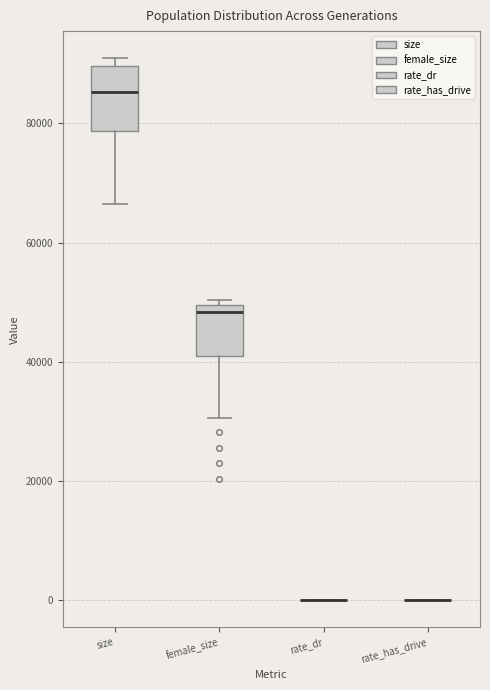

Comparing the boxes themselves (not the whiskers), which one is the tallest?

size